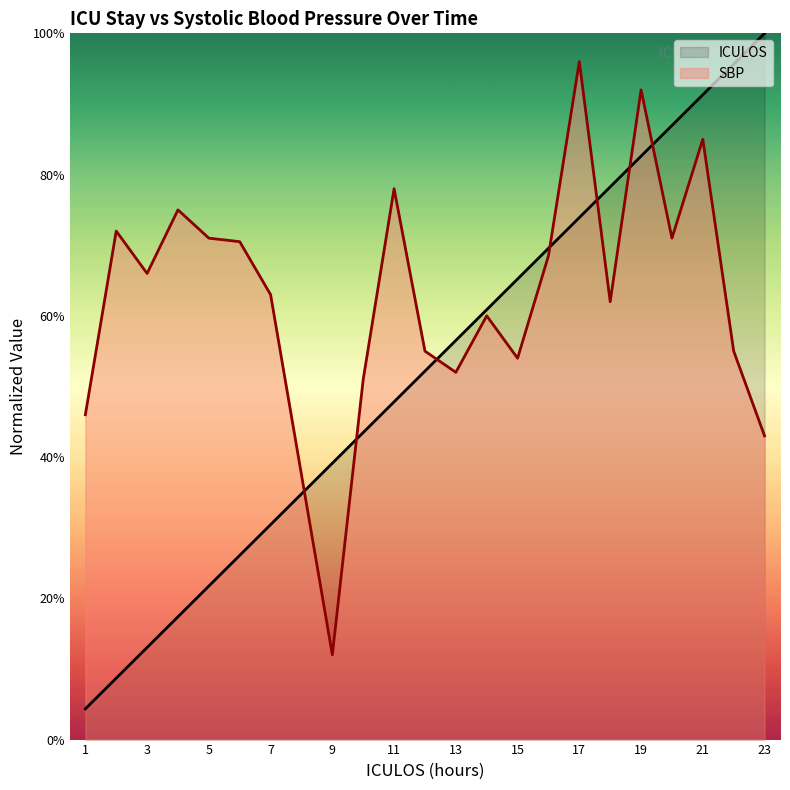

True or false: ICULOS and SBP intersect in this chart.

True